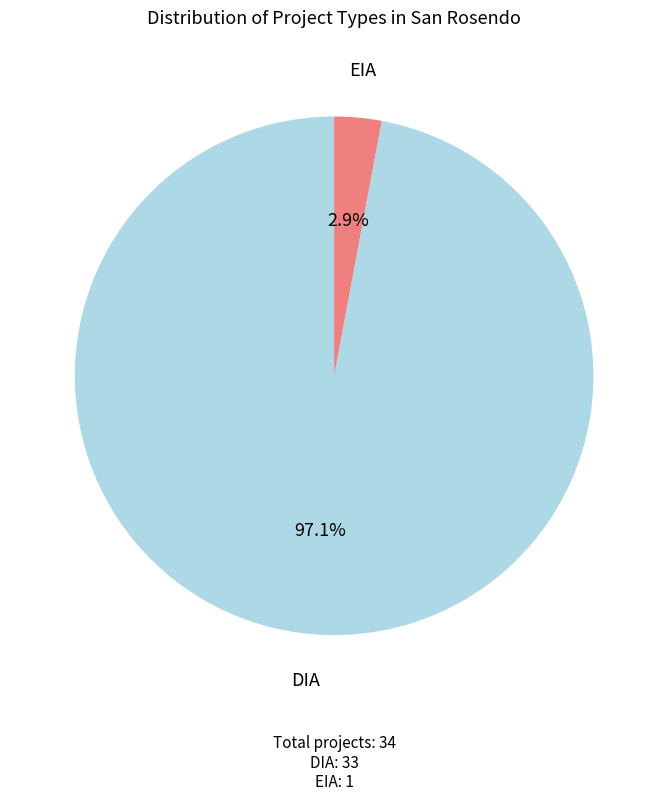

Is it true that EIA is 3% of the pie?

True